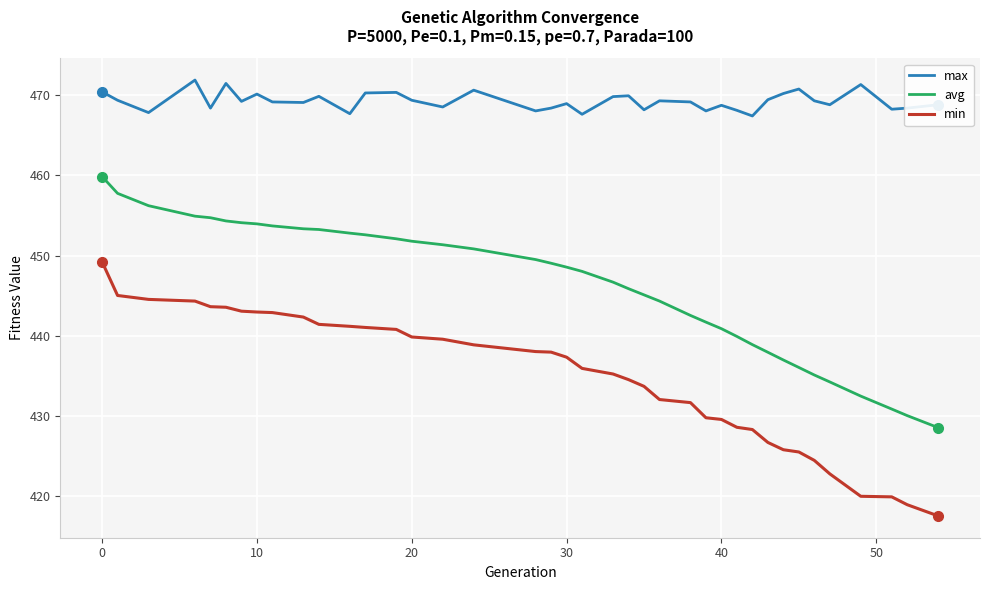

True or false: max has more than 0 points higher than both neighbors.

True